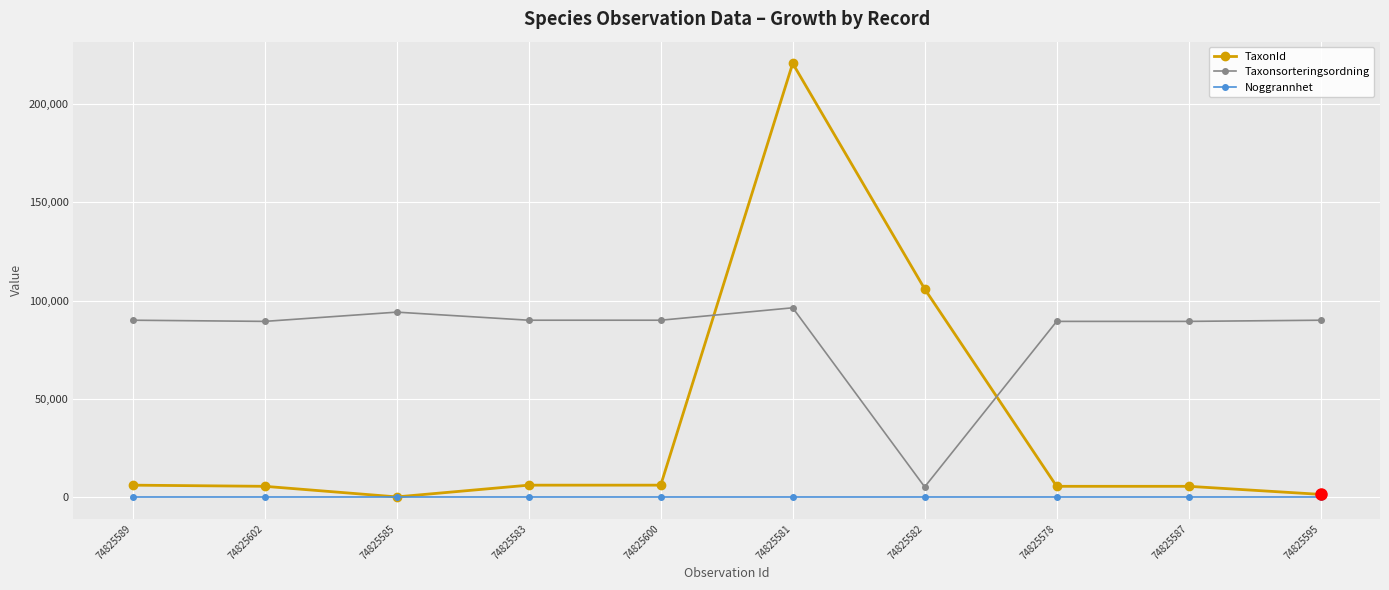

Which series has the largest range (max minus min)?

TaxonId